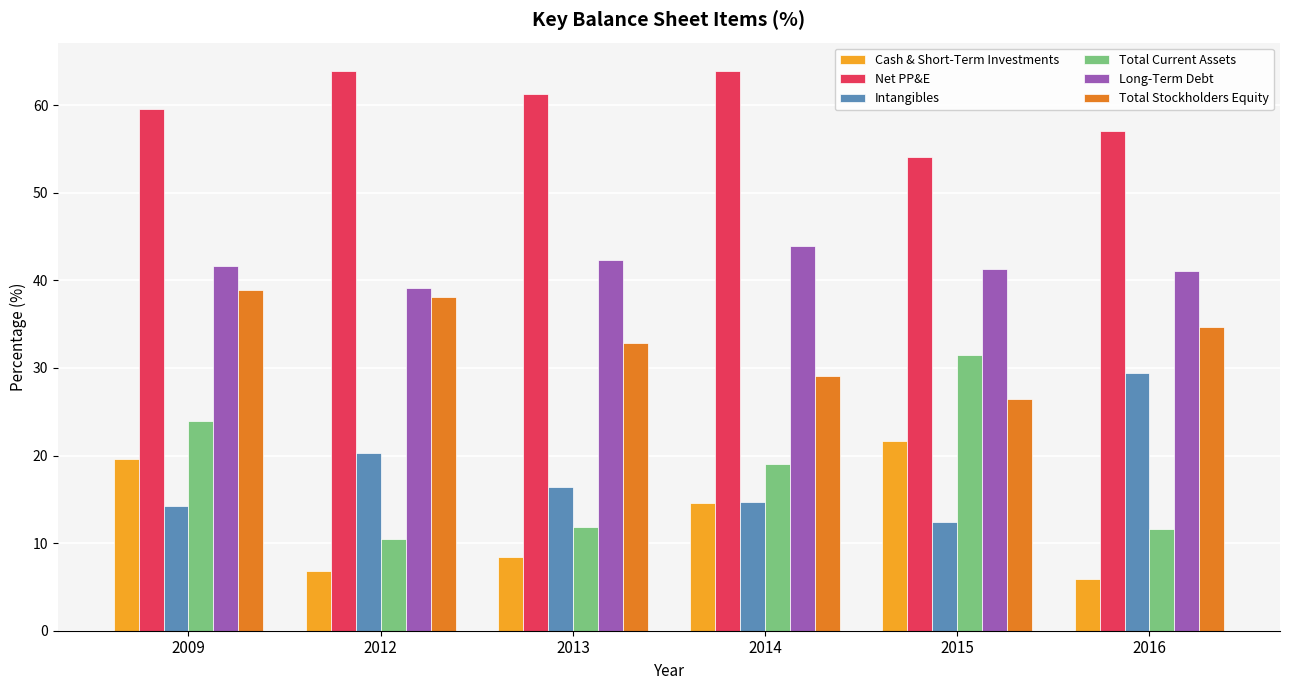

What is the difference between the second highest and minimum values in the Cash & Short-Term Investments series?

13.6